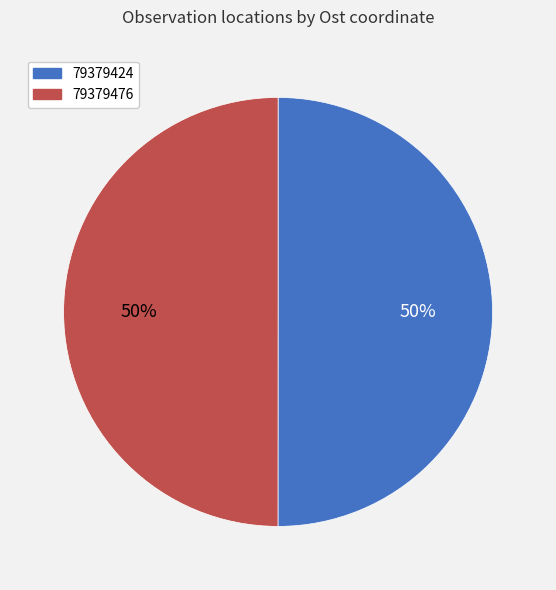

Is the sum of 79379424 and 79379476 greater than half?

Yes